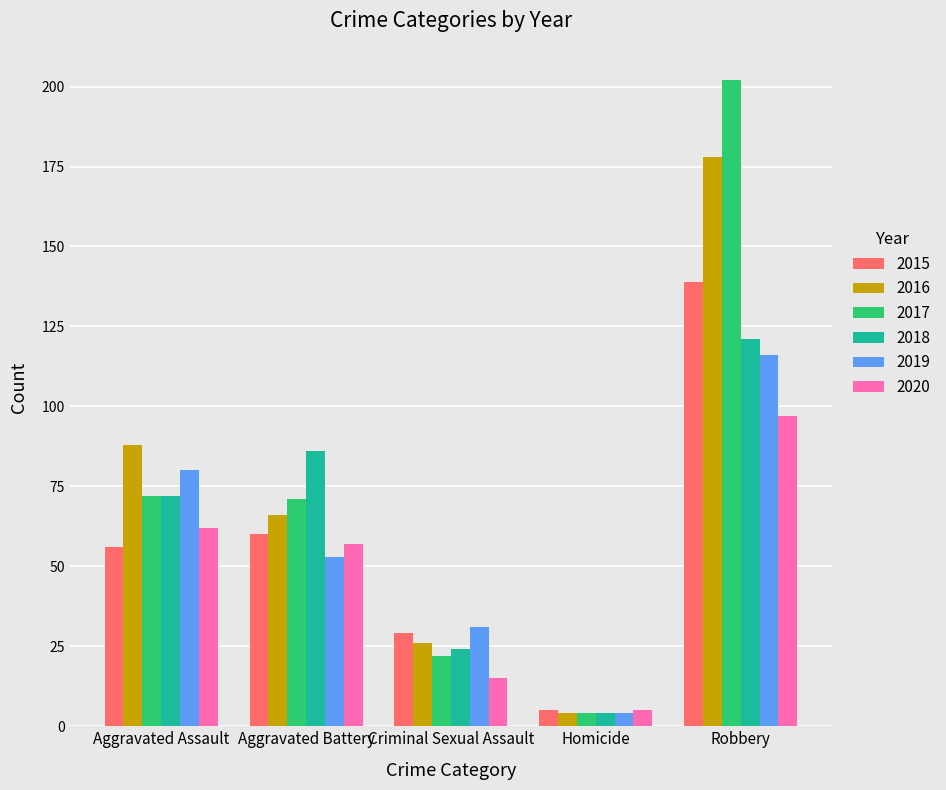

At how many categories does at least one series exceed 89?

1